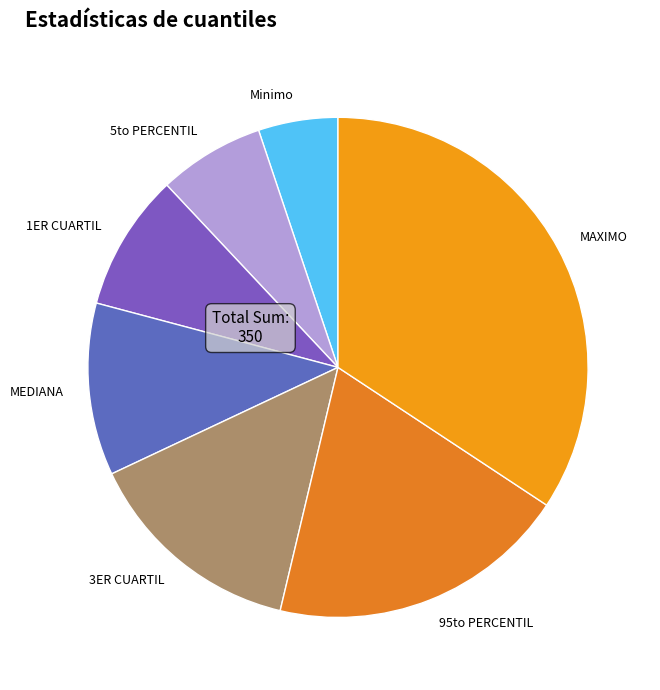

Does 95to PERCENTIL account for over 50% of the chart?

No